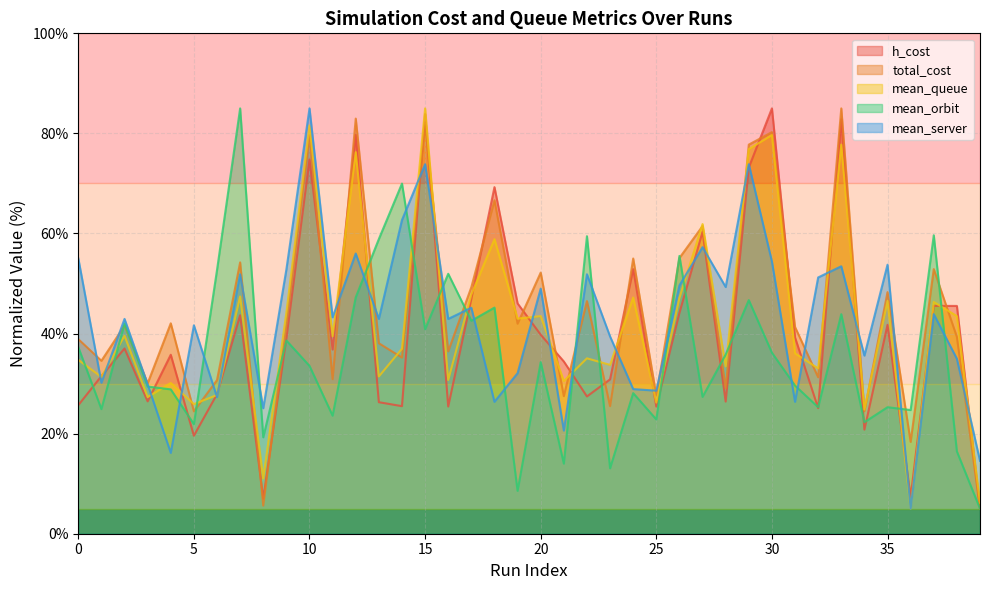

Reading right to left, list all the values displayed in this chart.

h_cost: 39=5.0	38=45.5	37=45.5	36=7.3	35=41.7	34=20.8	33=82.8	32=25.1	31=39.2	30=85.0	29=73.2	28=26.4	27=60.4	26=44.1	25=25.4	24=52.9	23=30.9	22=27.4	21=34.4	20=39.8	19=46.0	18=69.3	17=47.0	16=25.4	15=83.9	14=25.5	13=26.3	12=79.8	11=36.8	10=74.8	9=39.0	8=7.0	7=43.7	6=27.9	5=19.6	4=35.8	3=26.5	2=37.0	1=31.5	0=25.7
total_cost: 39=5.0	38=39.3	37=52.9	36=18.4	35=48.3	34=24.5	33=85.0	32=31.3	31=41.3	30=80.3	29=77.8	28=29.0	27=61.5	26=55.1	25=27.6	24=55.0	23=25.5	22=46.5	21=27.5	20=52.2	19=42.0	18=66.6	17=49.3	16=36.4	15=81.9	14=35.2	13=38.1	12=83.0	11=30.9	10=79.6	9=41.8	8=5.6	7=54.2	6=30.7	5=24.5	4=42.0	3=30.1	2=41.6	1=34.6	0=38.9
mean_queue: 39=6.2	38=43.5	37=46.3	36=5.0	35=46.5	34=24.8	33=77.8	32=33.0	31=36.1	30=79.7	29=76.9	28=33.4	27=61.9	26=47.1	25=26.2	24=47.2	23=33.7	22=35.1	21=30.5	20=43.5	19=43.0	18=58.9	17=47.8	16=30.7	15=85.0	14=37.0	13=31.4	12=76.3	11=39.5	10=81.6	9=44.2	8=11.0	7=47.4	6=27.7	5=25.9	4=30.1	3=27.3	2=39.6	1=31.3	0=34.7
mean_orbit: 39=5.0	38=16.5	37=59.6	36=24.7	35=25.3	34=22.3	33=43.9	32=25.3	31=29.6	30=36.2	29=46.7	28=35.8	27=27.3	26=55.5	25=22.8	24=28.1	23=13.1	22=59.5	21=14.0	20=34.3	19=8.6	18=45.2	17=42.6	16=51.9	15=40.9	14=70.0	13=58.9	12=47.3	11=23.6	10=33.5	9=38.6	8=19.3	7=85.0	6=52.7	5=21.9	4=28.8	3=29.4	2=42.0	1=24.9	0=37.3
mean_server: 39=14.6	38=35.0	37=43.9	36=5.0	35=53.8	34=35.6	33=53.4	32=51.2	31=26.4	30=54.4	29=73.8	28=49.3	27=57.3	26=49.6	25=28.6	24=28.9	23=39.4	22=51.9	21=20.6	20=49.0	19=32.1	18=26.4	17=45.2	16=42.9	15=73.8	14=62.7	13=42.9	12=56.0	11=43.2	10=85.0	9=52.8	8=25.1	7=51.9	6=27.3	5=41.7	4=16.2	3=29.9	2=42.9	1=30.2	0=55.0